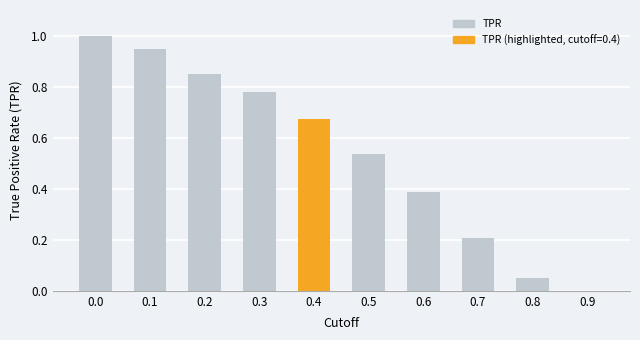

What is the maximum value shown in the chart?

1.0